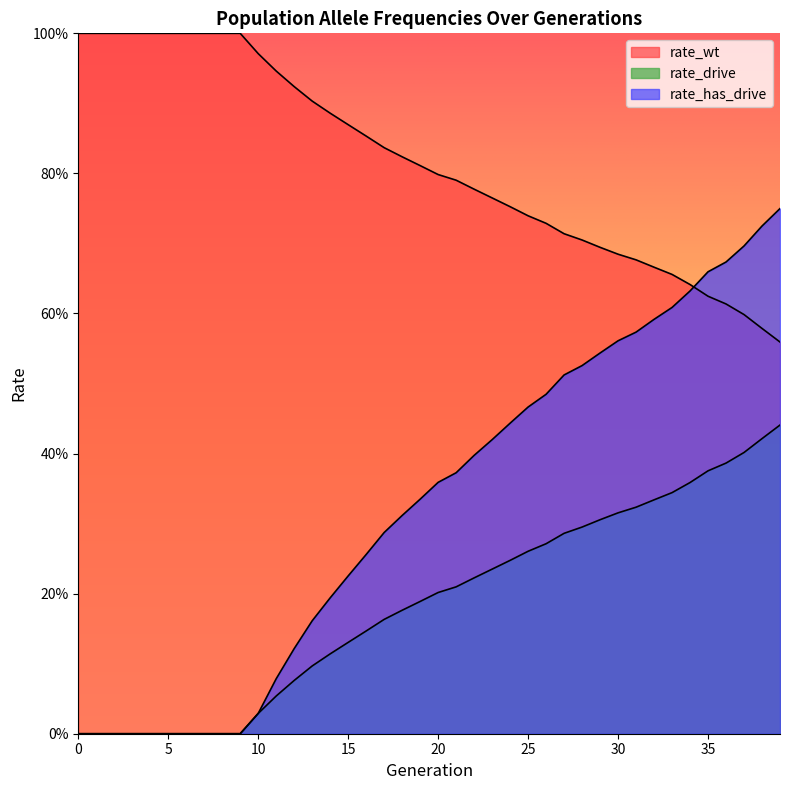

List the series in order of their peak value, highest first.

rate_wt, rate_has_drive, rate_drive